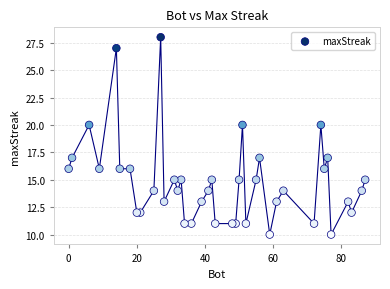

What is the range of X values (max minus min)?

87